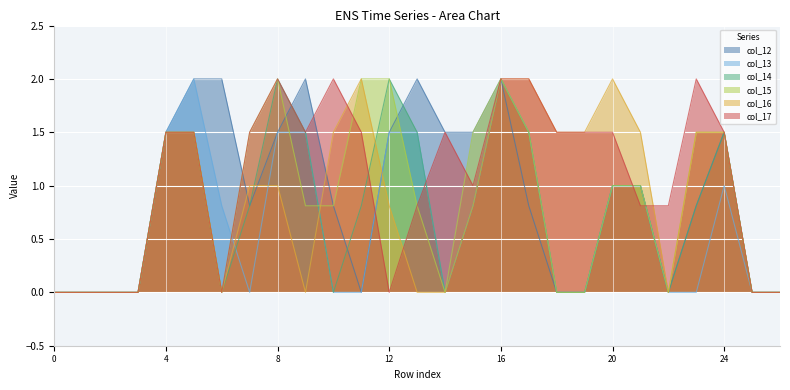

True or false: col_12 has a value of 1.3 at 22.

False